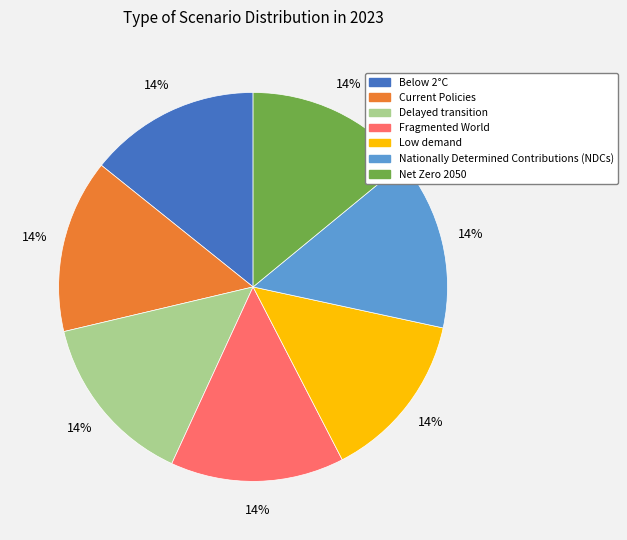

The Net Zero 2050 slice represents 8% of the pie. True or false?

False